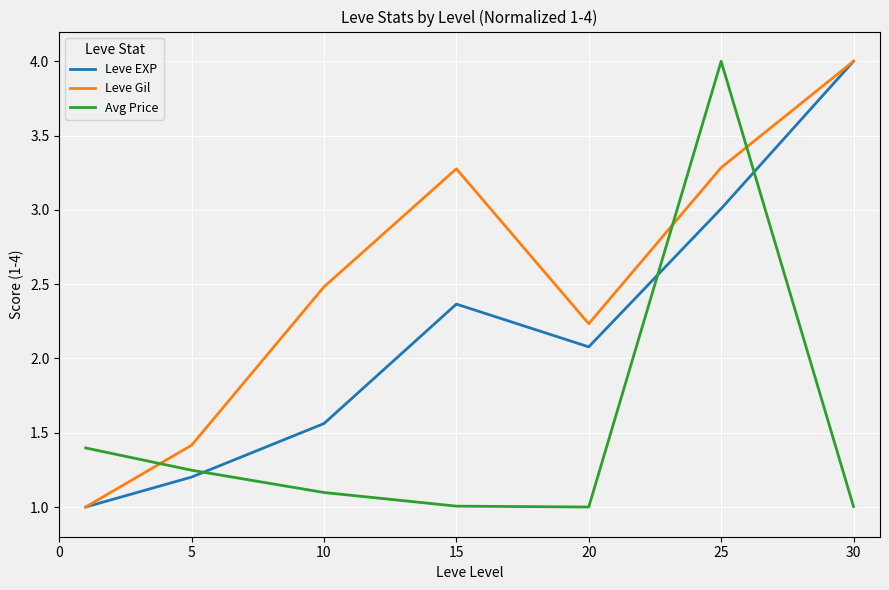

List the series in order of their overall mean, highest first.

Leve Gil, Leve EXP, Avg Price